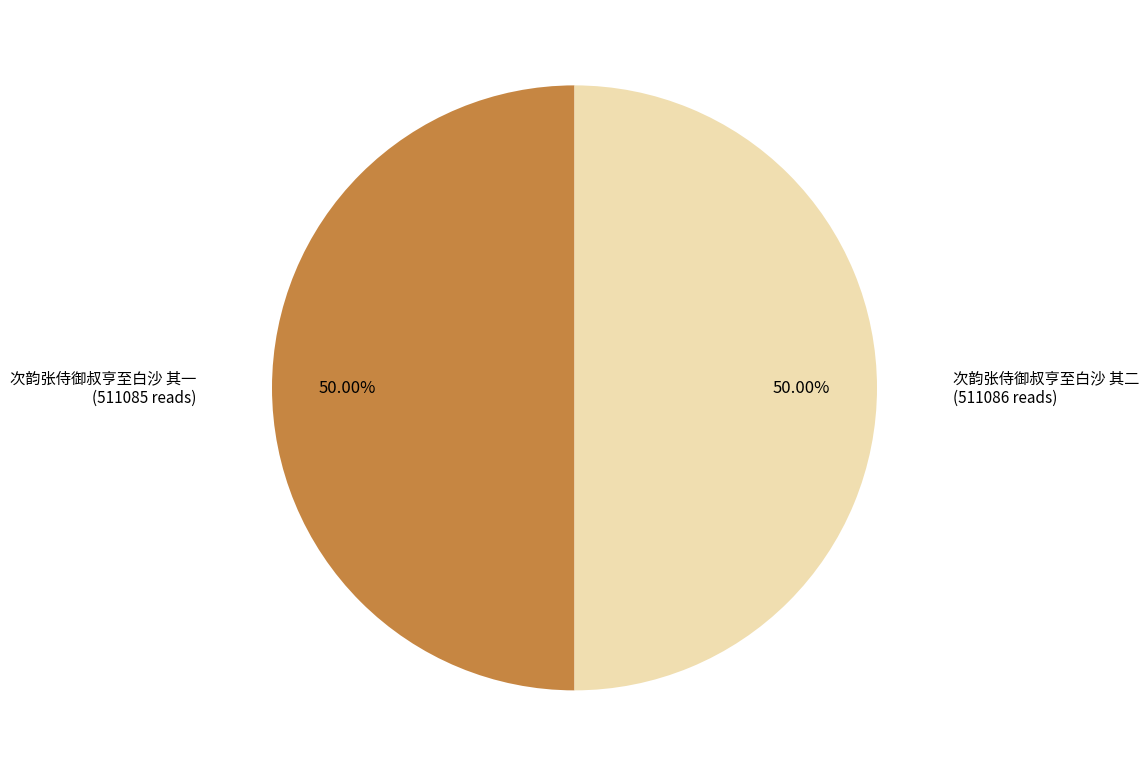

Combined, do 次韵张侍御叔亨至白沙 其一 and 次韵张侍御叔亨至白沙 其二 account for over 50%?

Yes